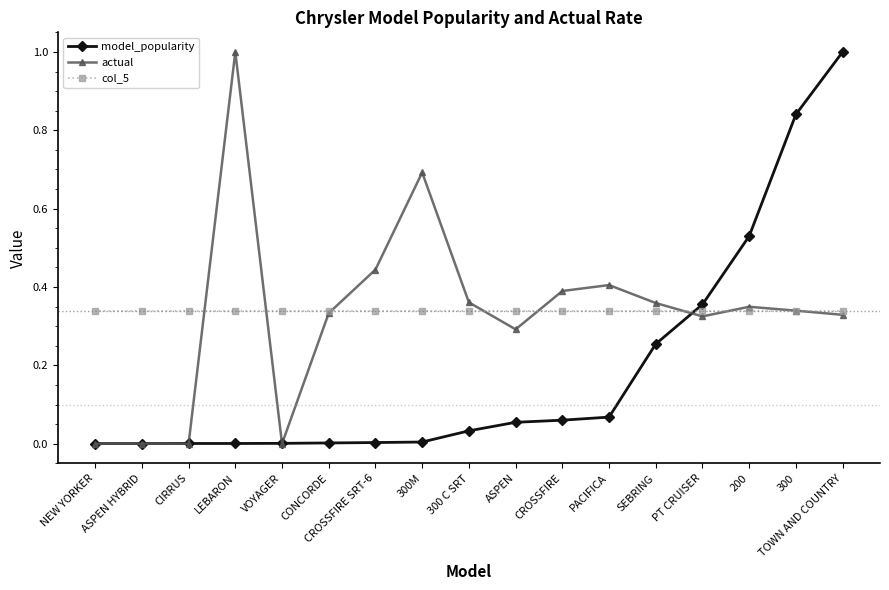

What is the label of the 8th point from the right?

ASPEN